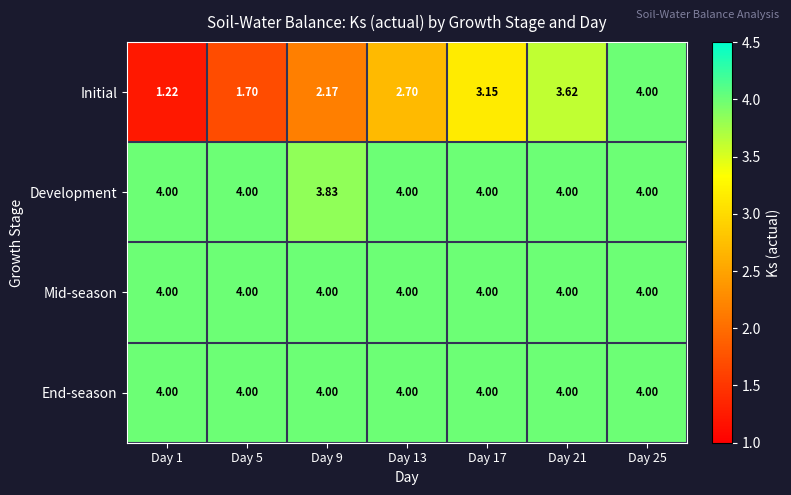

Which series changed the most between Day 9 and Day 25?

Initial